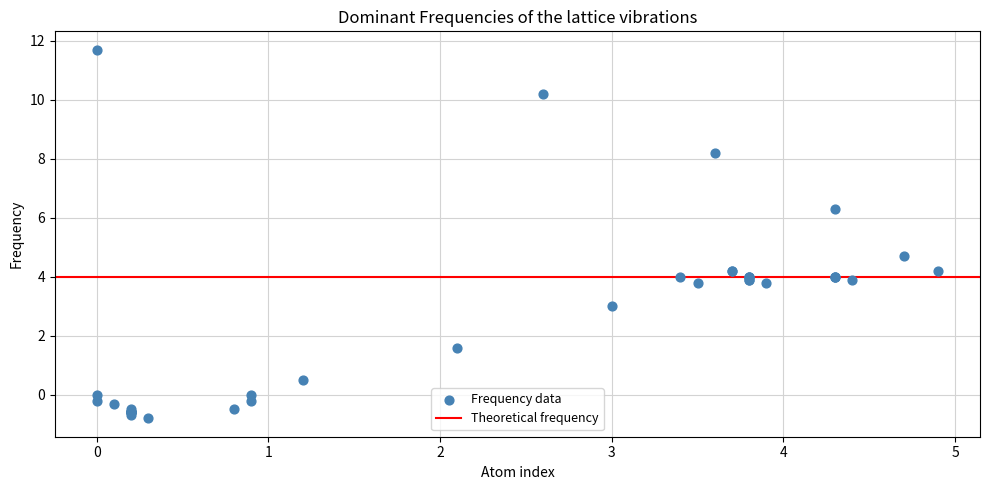

What Y value in the scatter plot is closest to 5?

4.7